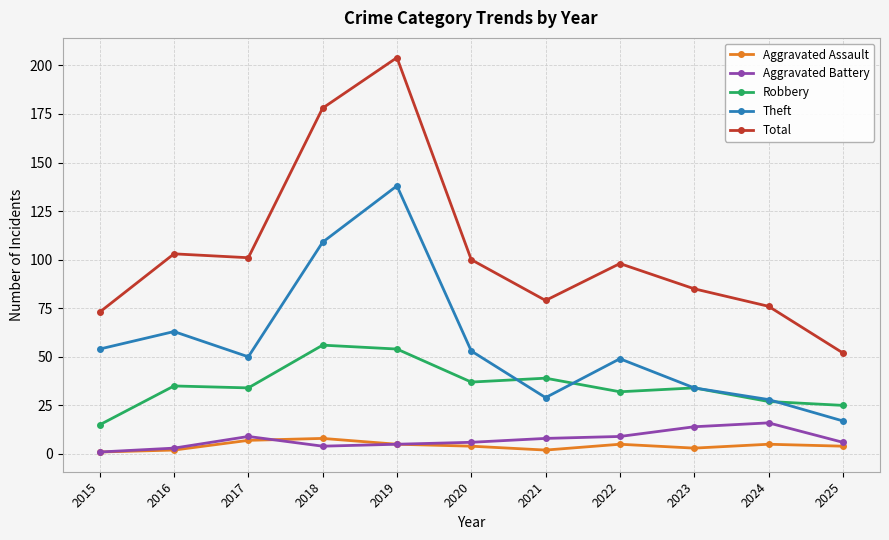

What is the difference between the highest and lowest values at 2022?

93